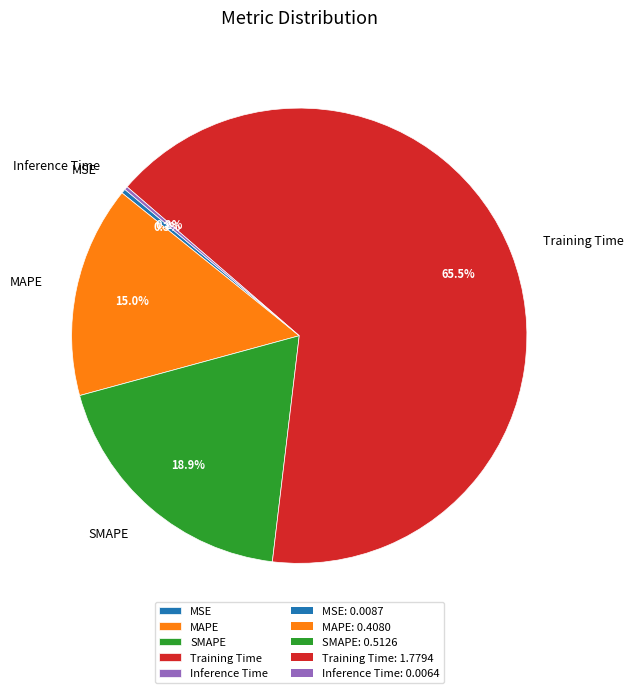

What percentage do MAPE and MSE together represent?

15.3%